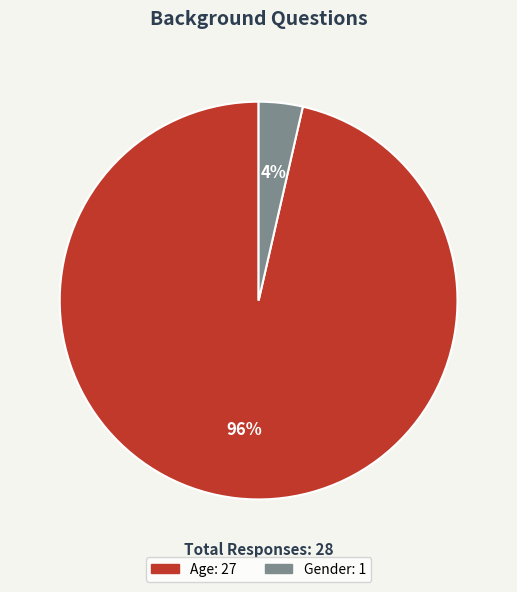

Is there any slice that represents more than half of the pie?

Yes